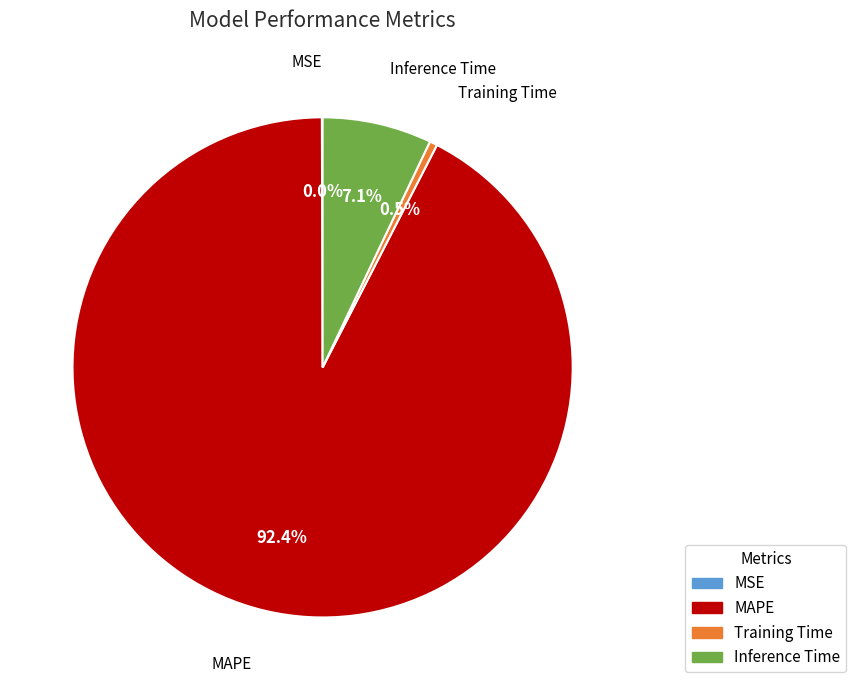

Which has a higher value, Training Time or Inference Time?

Inference Time